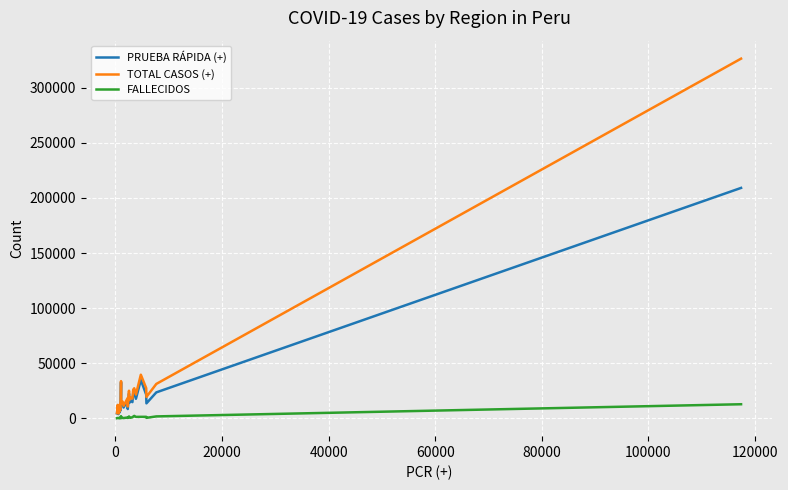

What is the difference between the second highest and second lowest values in the PRUEBA RÁPIDA (+) series?

30304